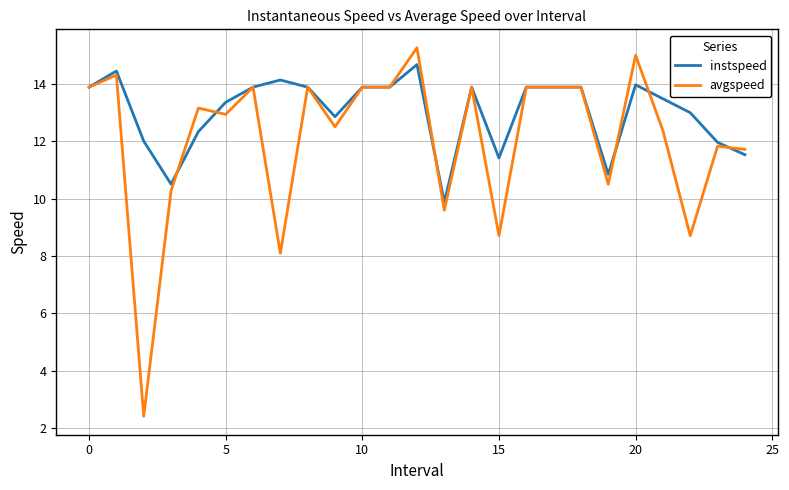

What is the lowest value of the instspeed series?

9.9